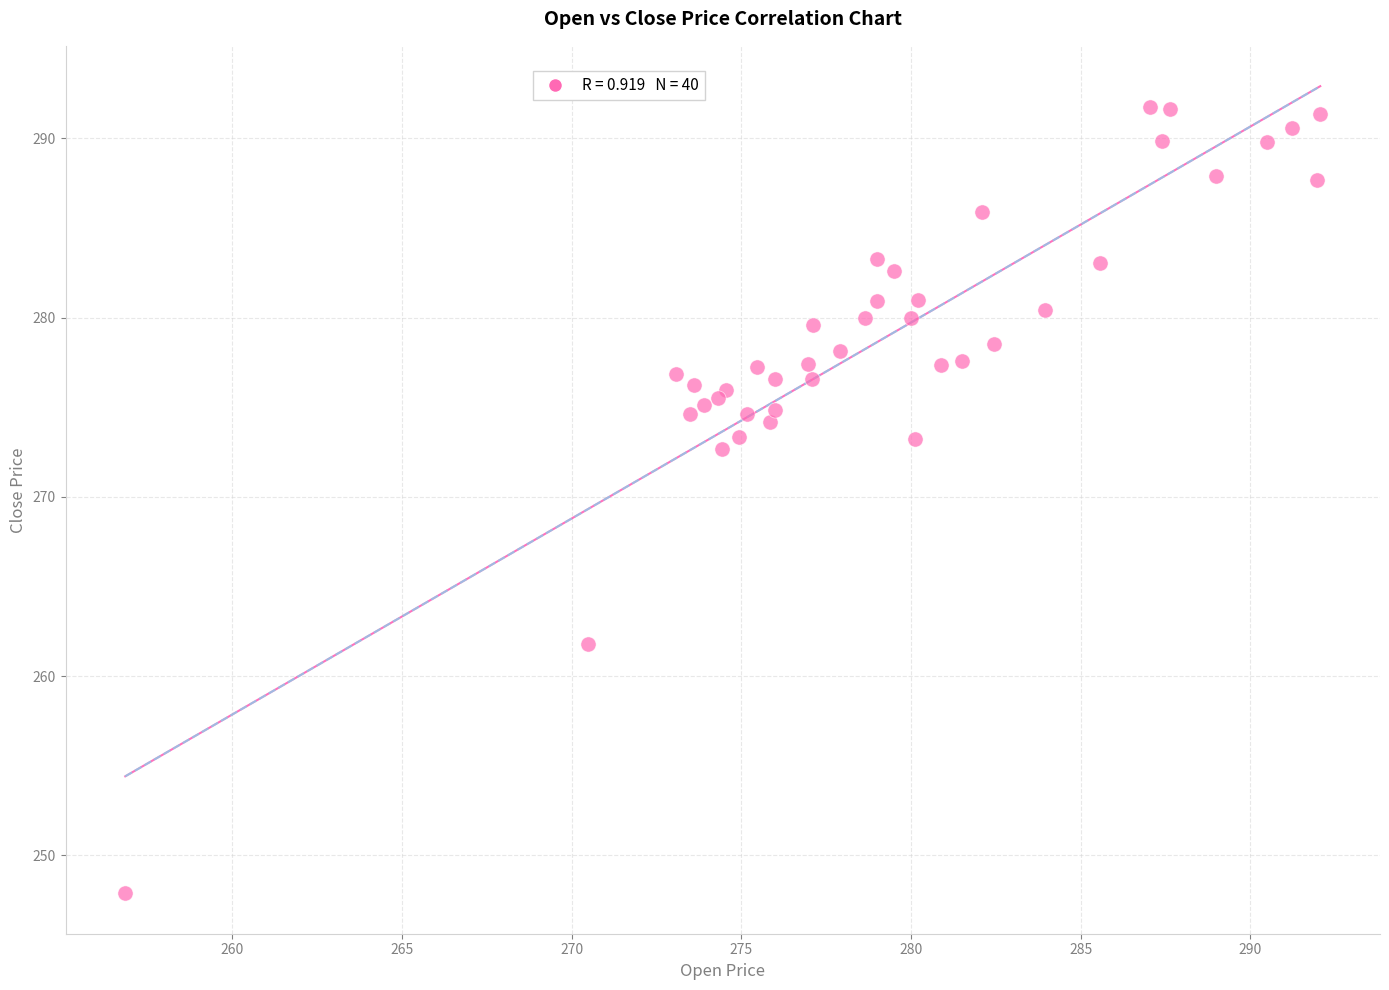

What Y value in the scatter plot is closest to 269?

272.7